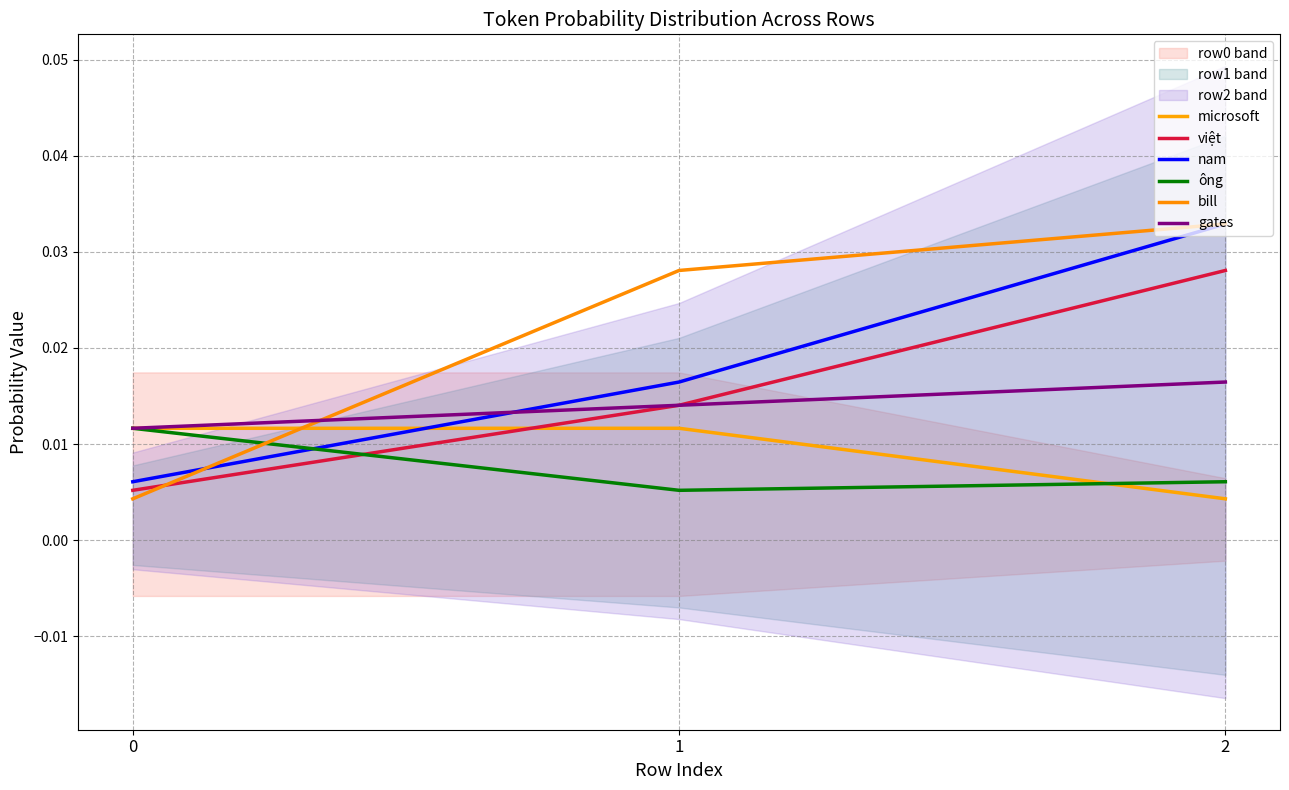

The value of việt at 2 is 0.0. True or false?

True